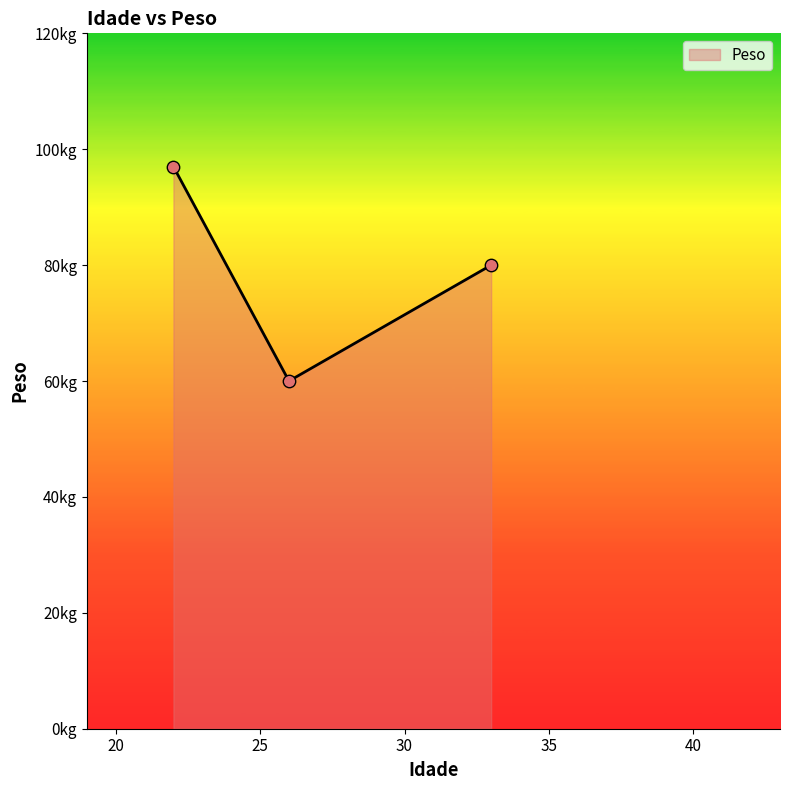

What is the ratio of the value at 33 to the value at 22?

0.8